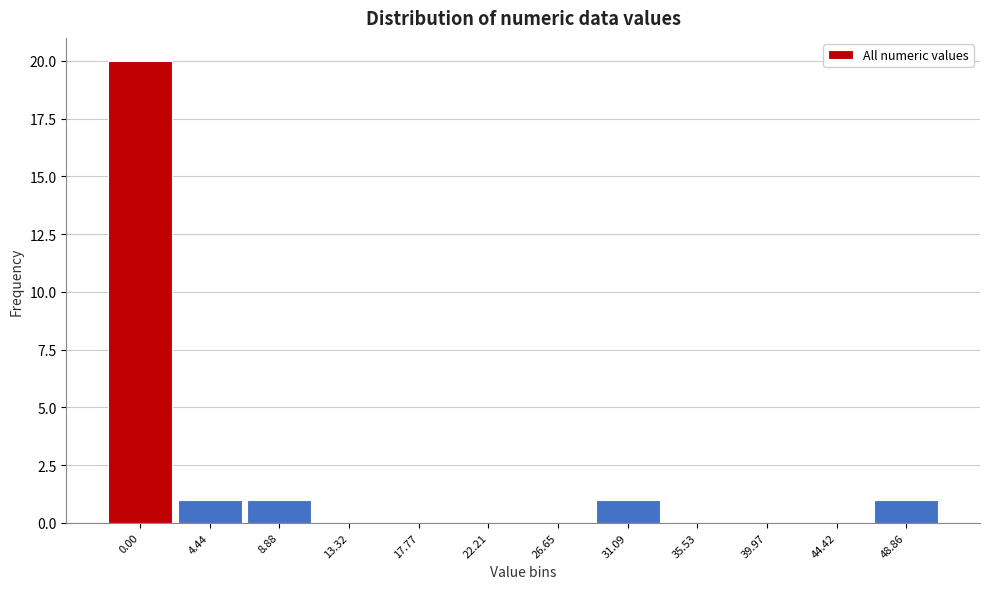

Reading right to left, extract all data points from this chart.

48.86=1	44.42=0	39.97=0	35.53=0	31.09=1	26.65=0	22.21=0	17.77=0	13.32=0	8.88=1	4.44=1	0.00=20